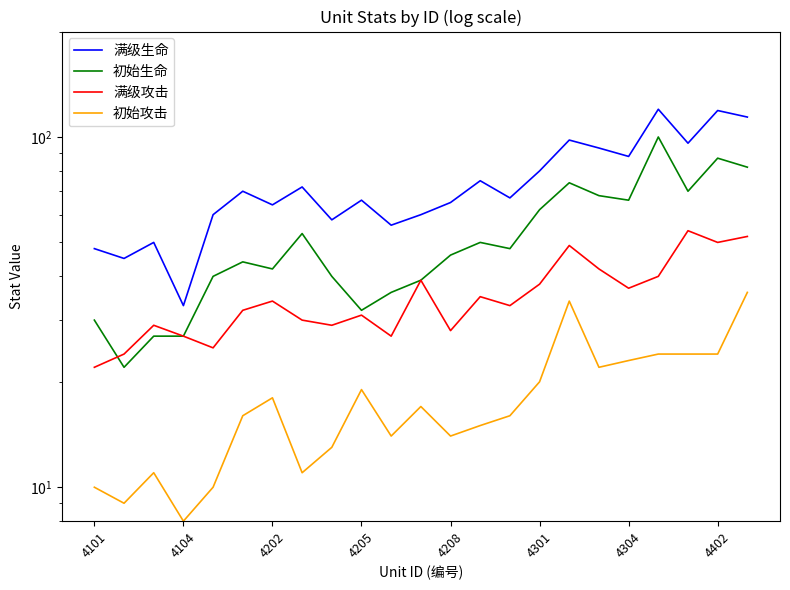

What is the difference between the maximum and second lowest values in the 初始攻击 series?

27